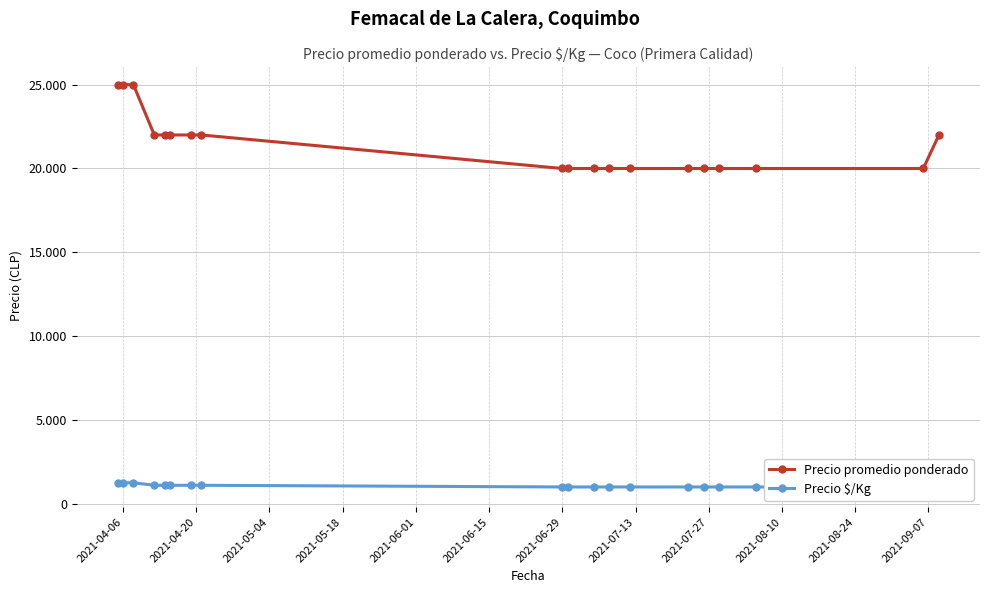

At 2021-05-18, list the series in order from smallest to largest.

Precio $/Kg, Precio promedio ponderado